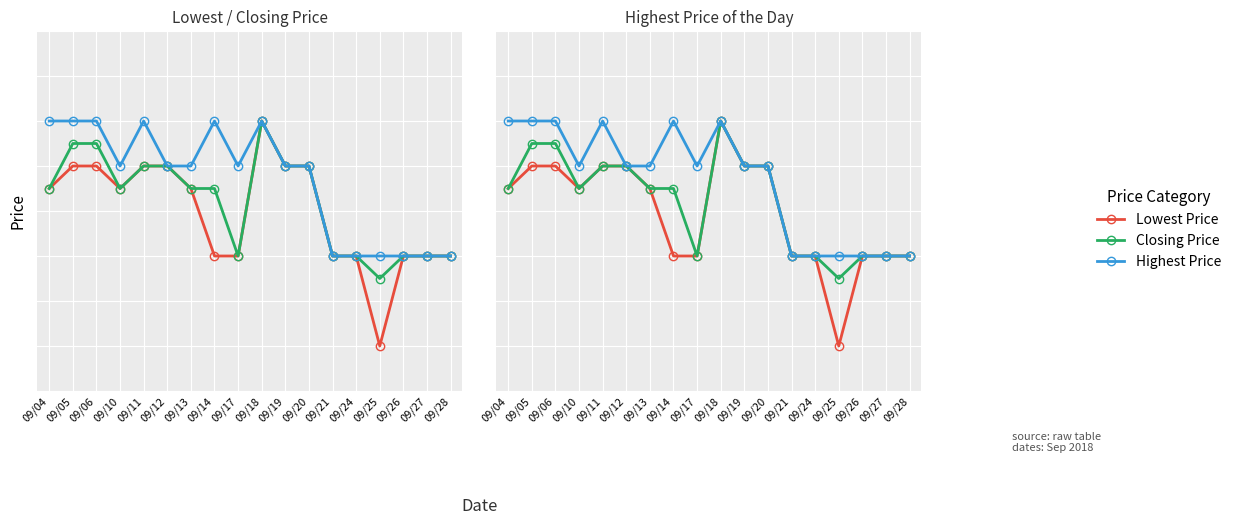

What is the difference between the highest and lowest values at 09/25?

1.0